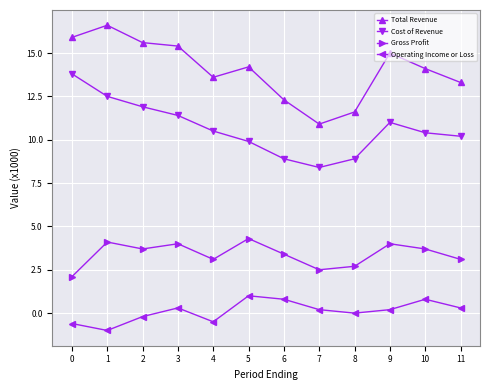

Which series changed the most between 5 and 11?

Gross Profit